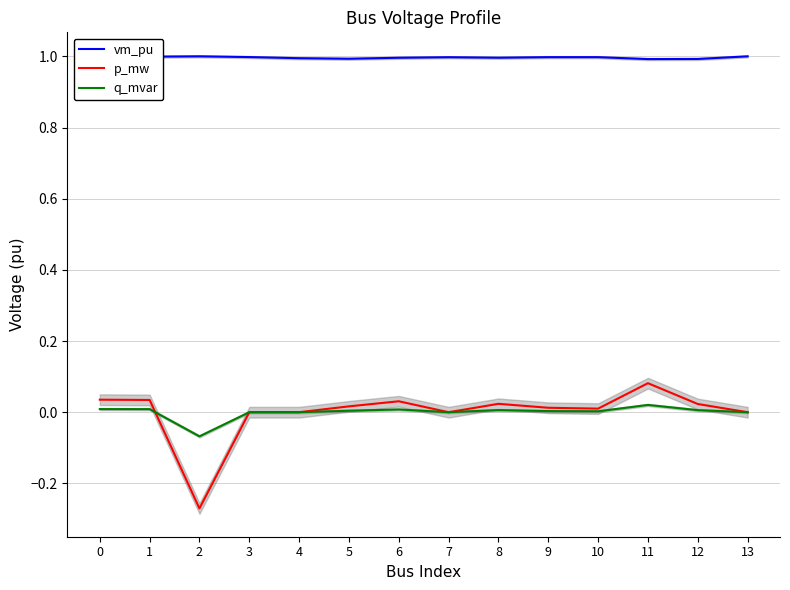

At which category does vm_pu reach its first local valley?

5